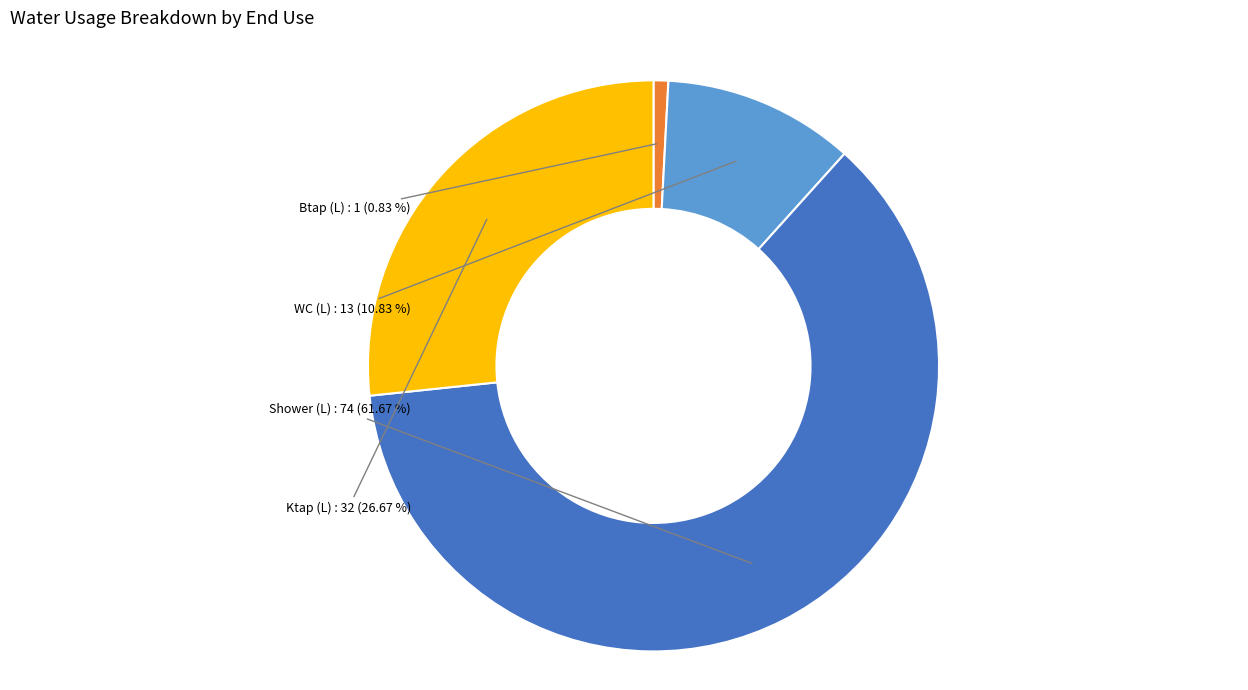

Does any single category account for the majority?

Yes